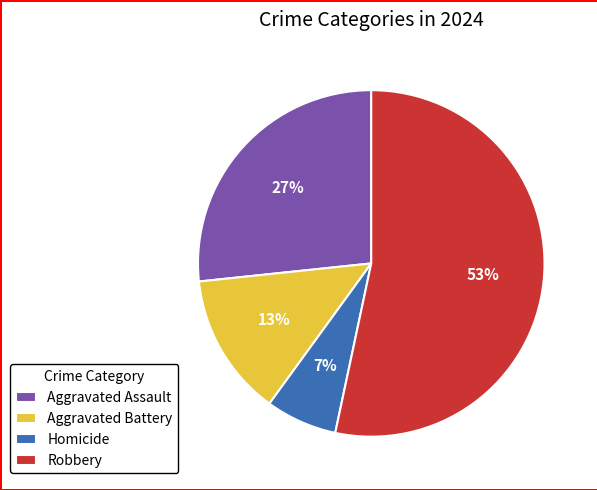

To the nearest percent, what is the average slice percentage?

25%